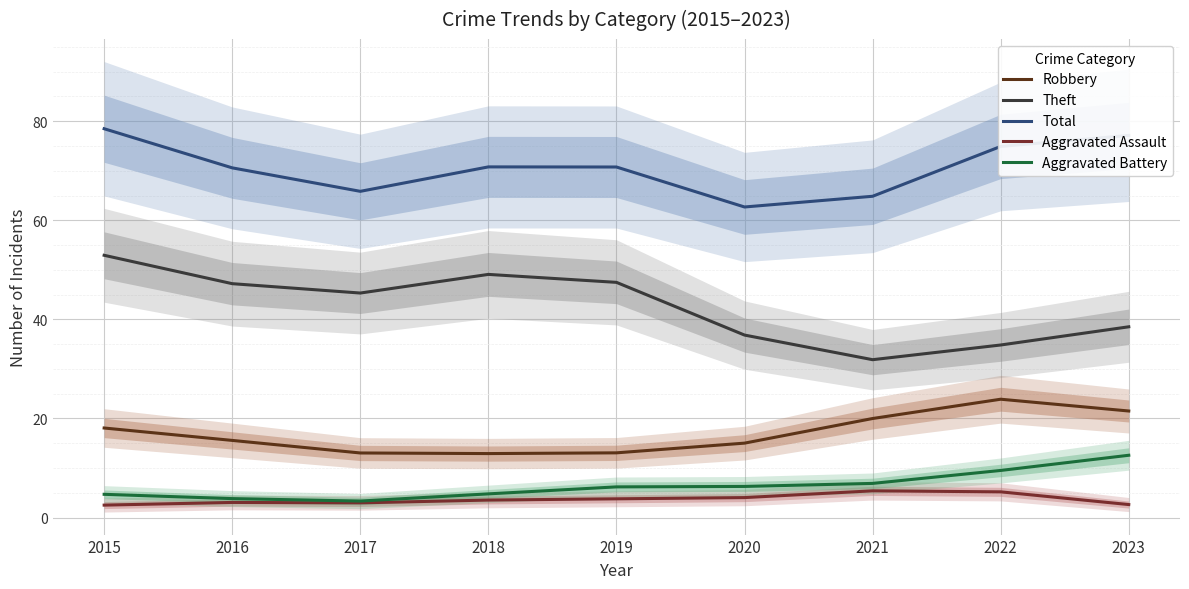

At 2022, list the series in order from smallest to largest.

Aggravated Assault, Aggravated Battery, Robbery, Theft, Total